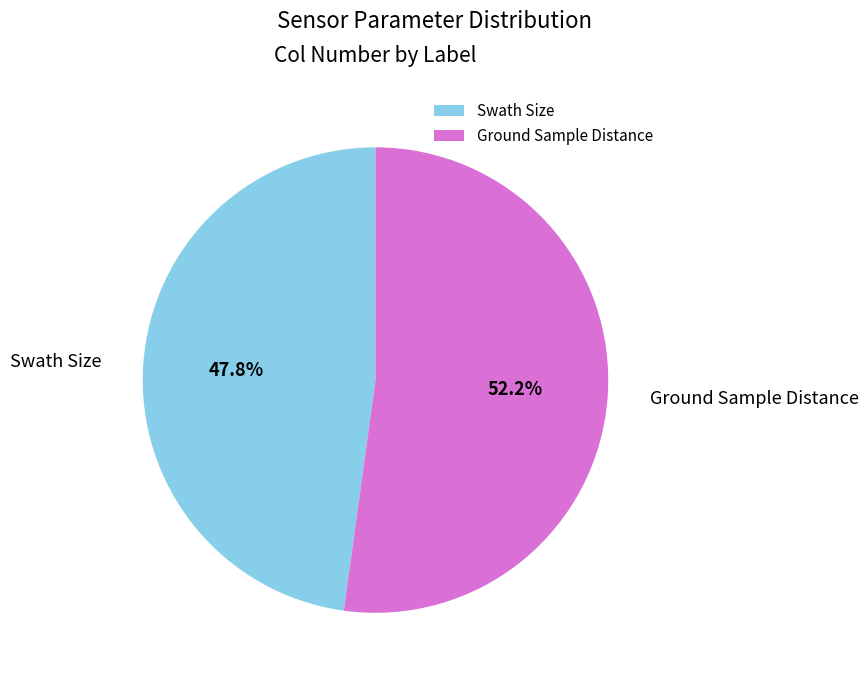

Combined, what portion of the pie is Ground Sample Distance and Swath Size?

100.0%